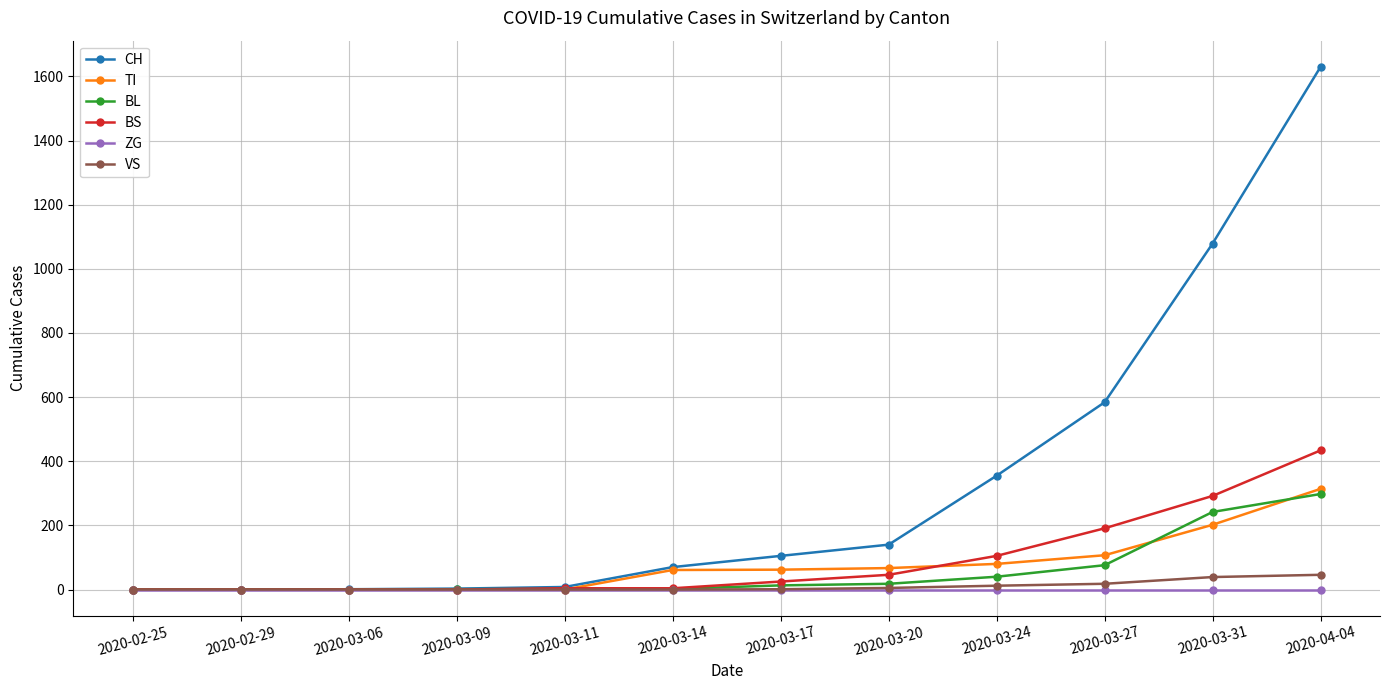

What is the label of the 7th point from the right?

2020-03-14